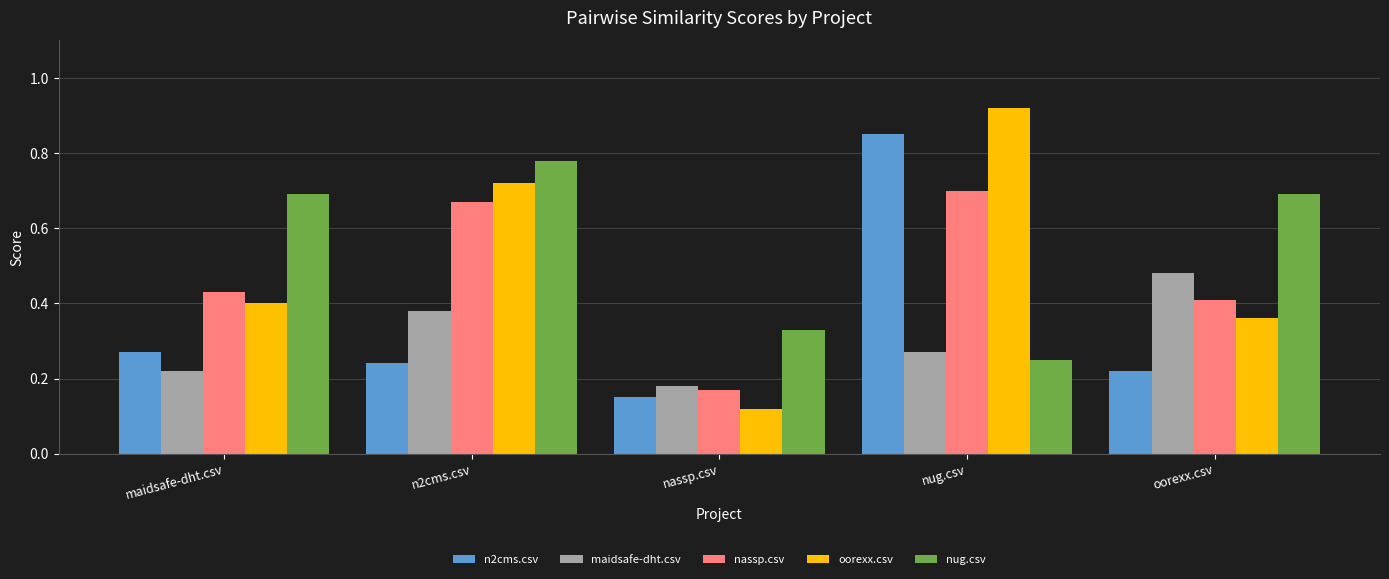

Rank the series by their maximum value, from highest to lowest.

oorexx.csv, n2cms.csv, nug.csv, nassp.csv, maidsafe-dht.csv